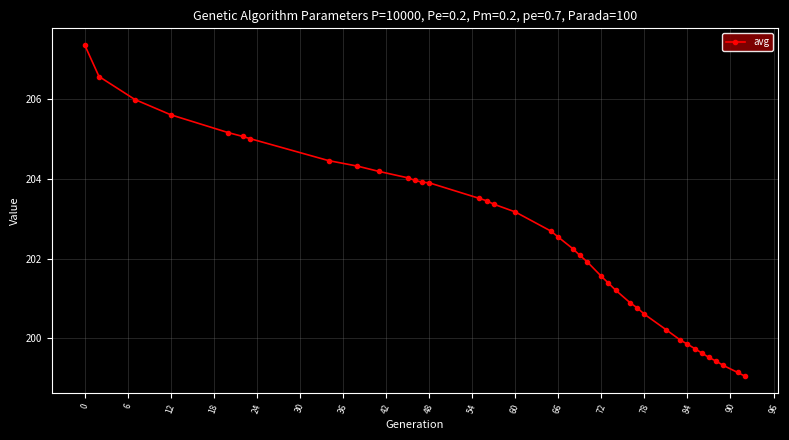

What is the value of the 39th point from the left?

199.1